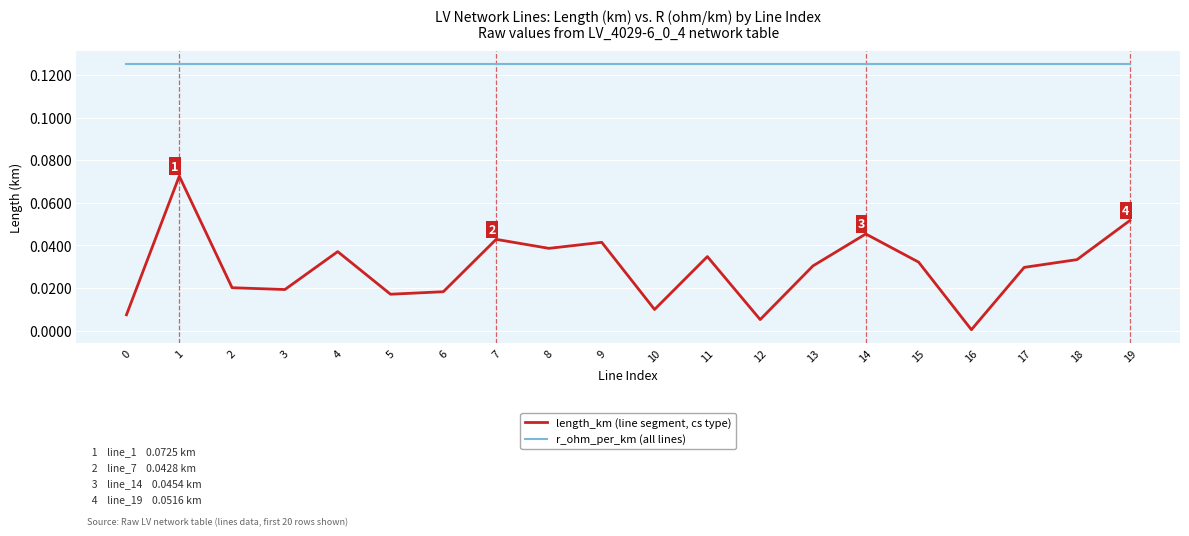

At which category does the chart reach its minimum across all series?

16